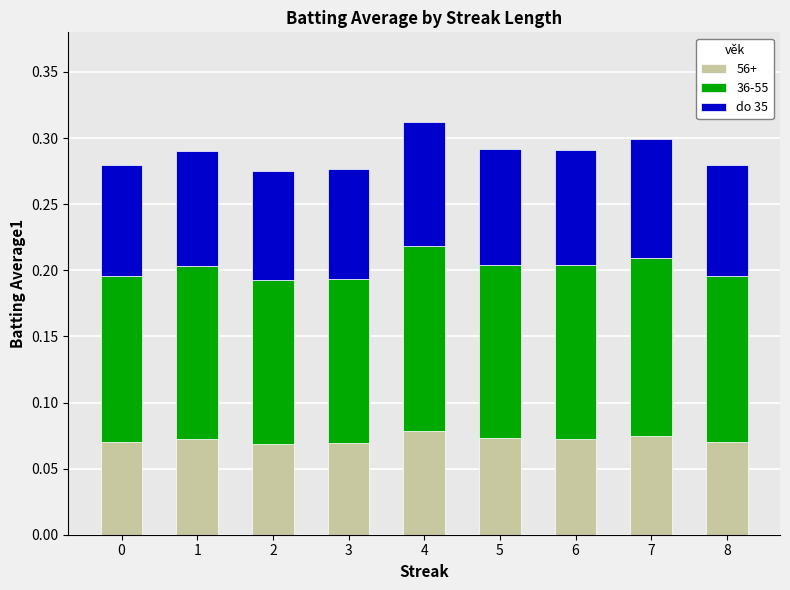

What is the total value across all series at 6?

0.3